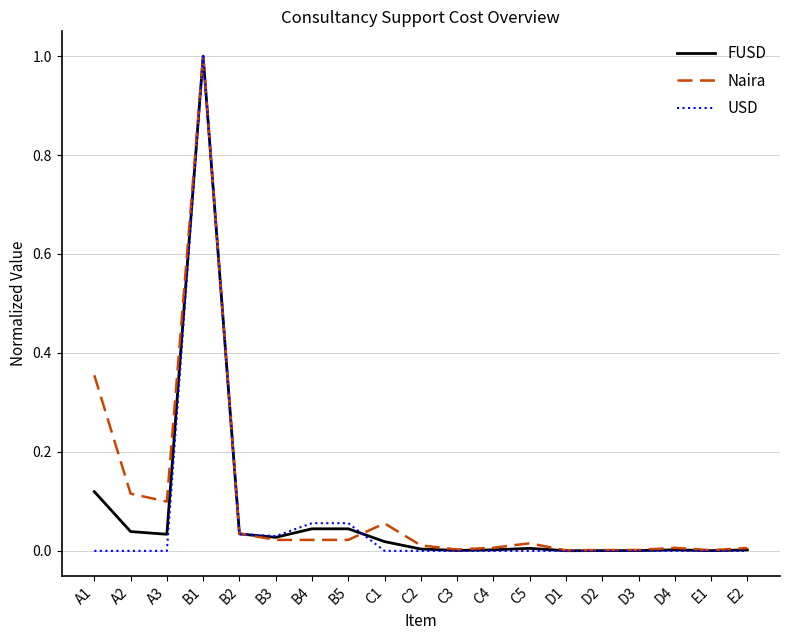

Which label corresponds to the largest value in the chart?

B1